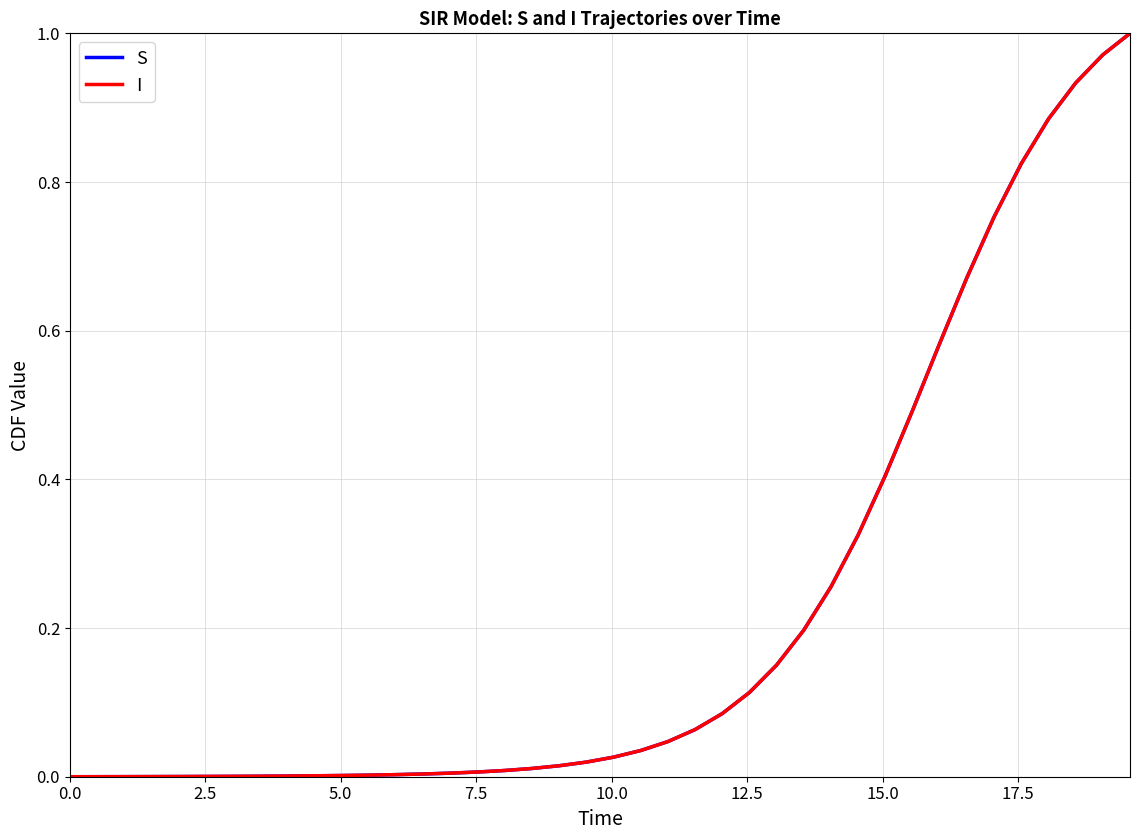

Is this an area chart (filled region under the line)?

No